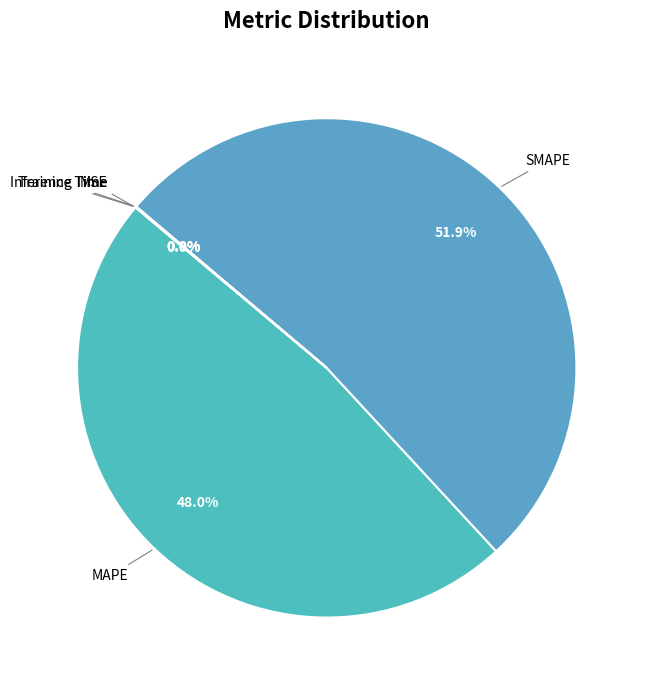

What portion of the pie excludes MAPE?

52.0%